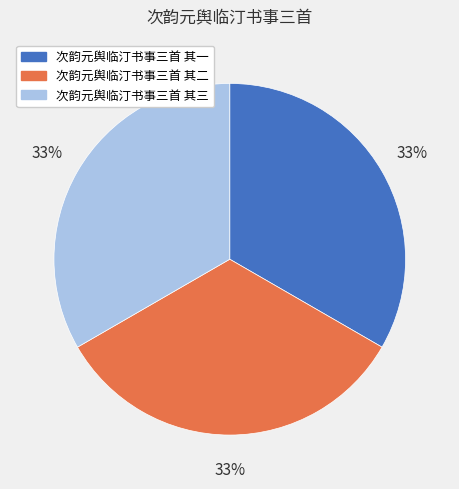

True or false: 次韵元舆临汀书事三首 其三 accounts for 44% of the total.

False